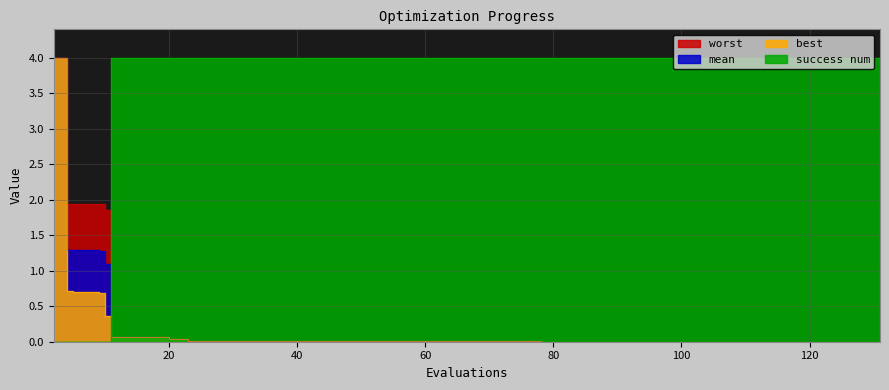

Count the number of categories in the chart.

40